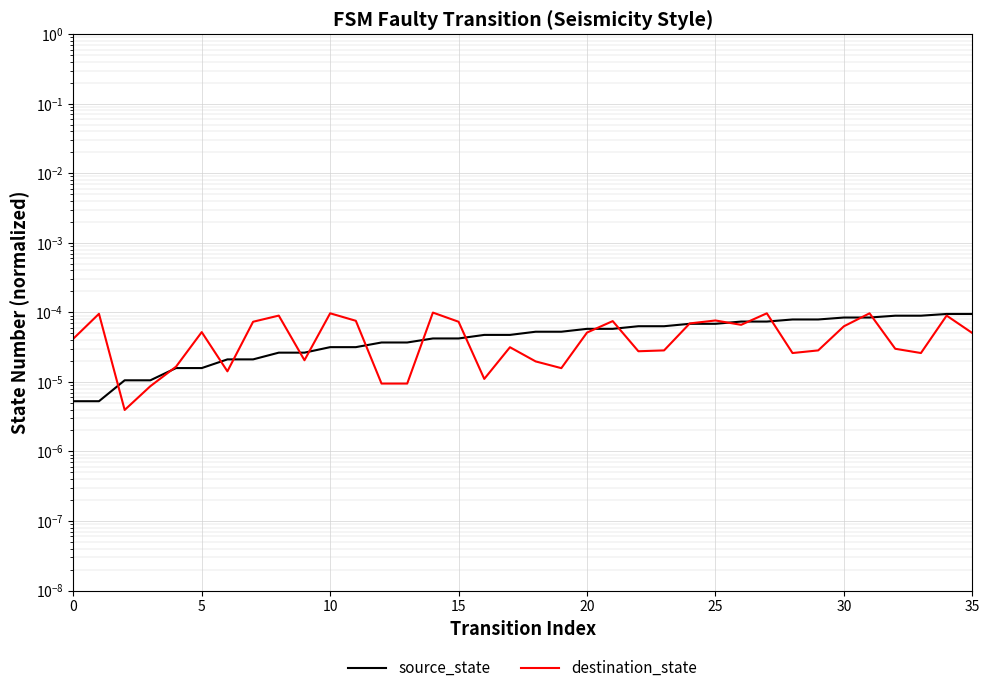

What is the label of the 12th point from the right?

24